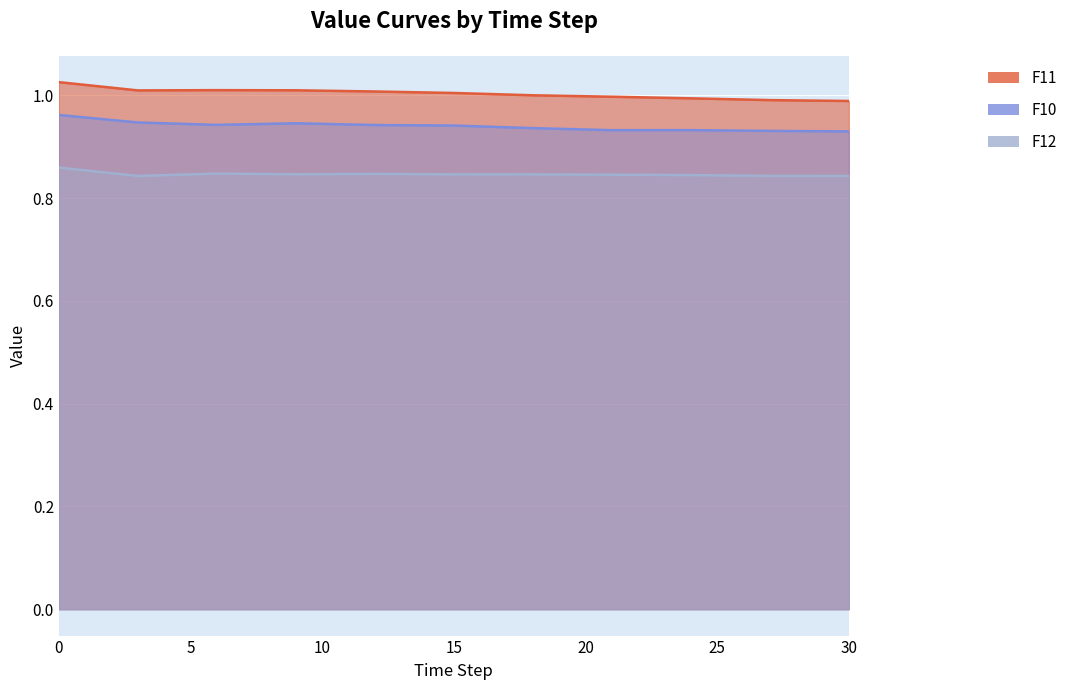

Where is the first local maximum for F10?

9